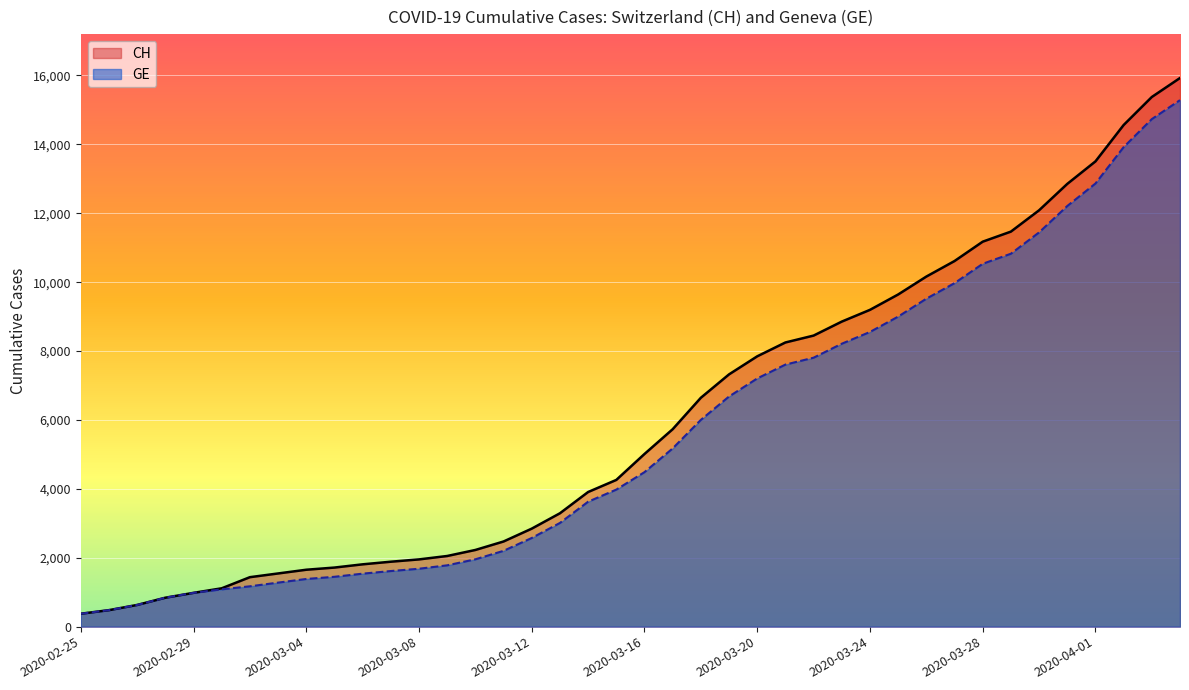

What is the greatest value displayed?

15926